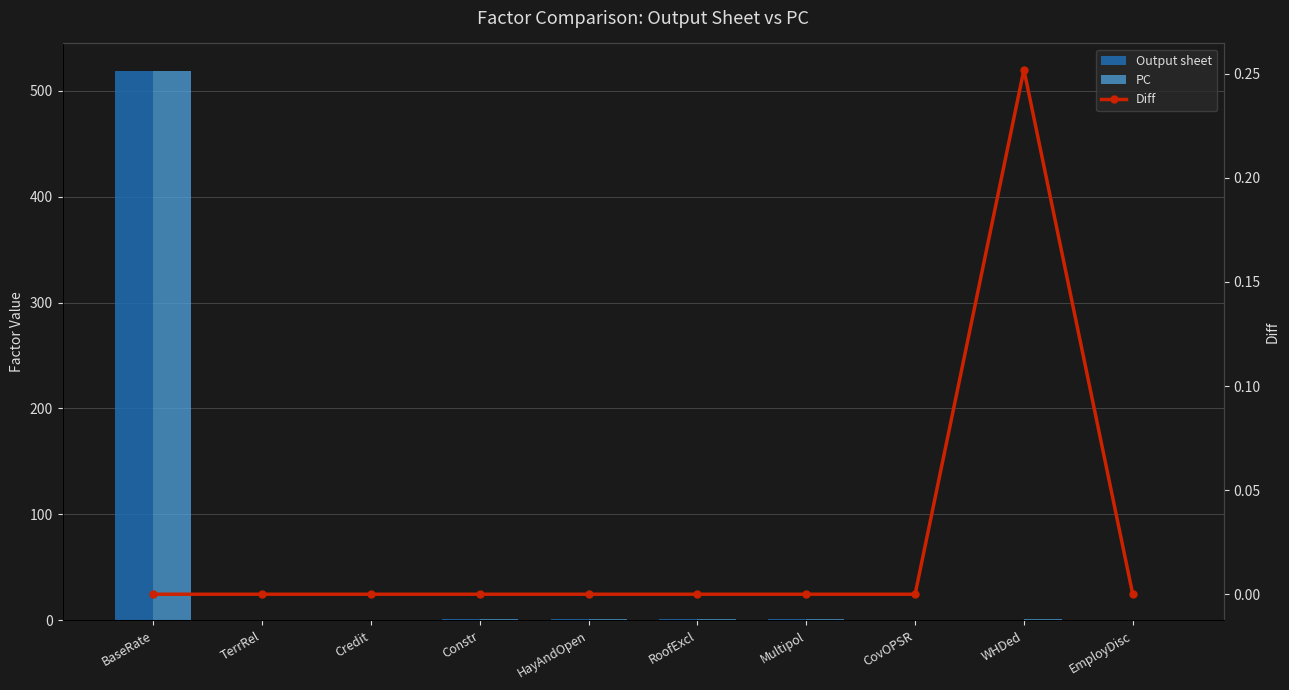

Is the value of Output sheet at Constr greater than the value of Diff at Multipol?

Yes